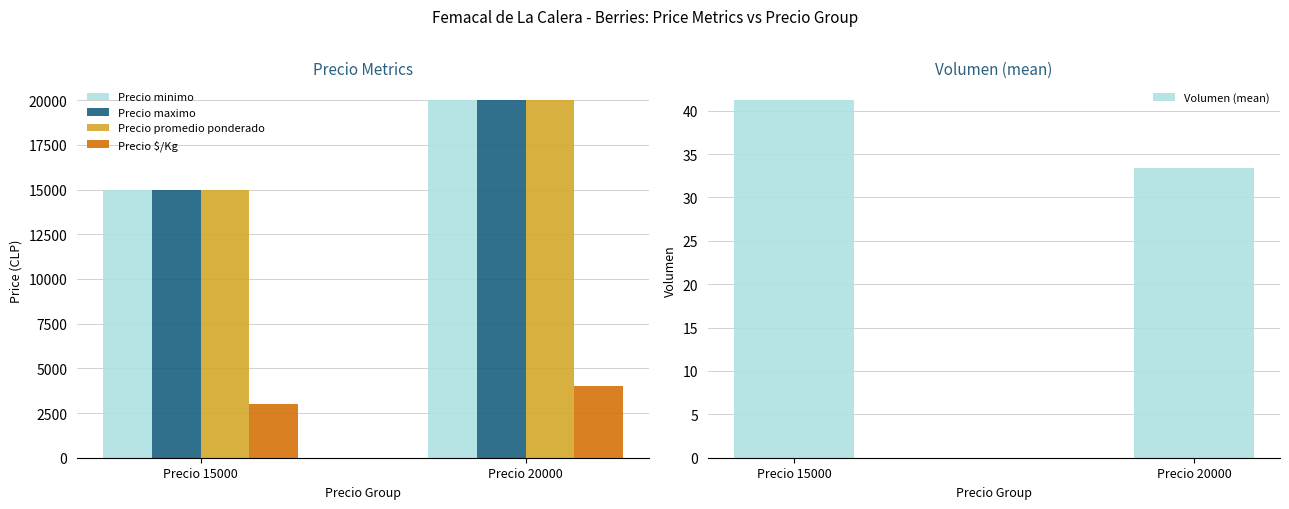

What is the value of the Precio promedio ponderado bar at the 1st from the left?

15000